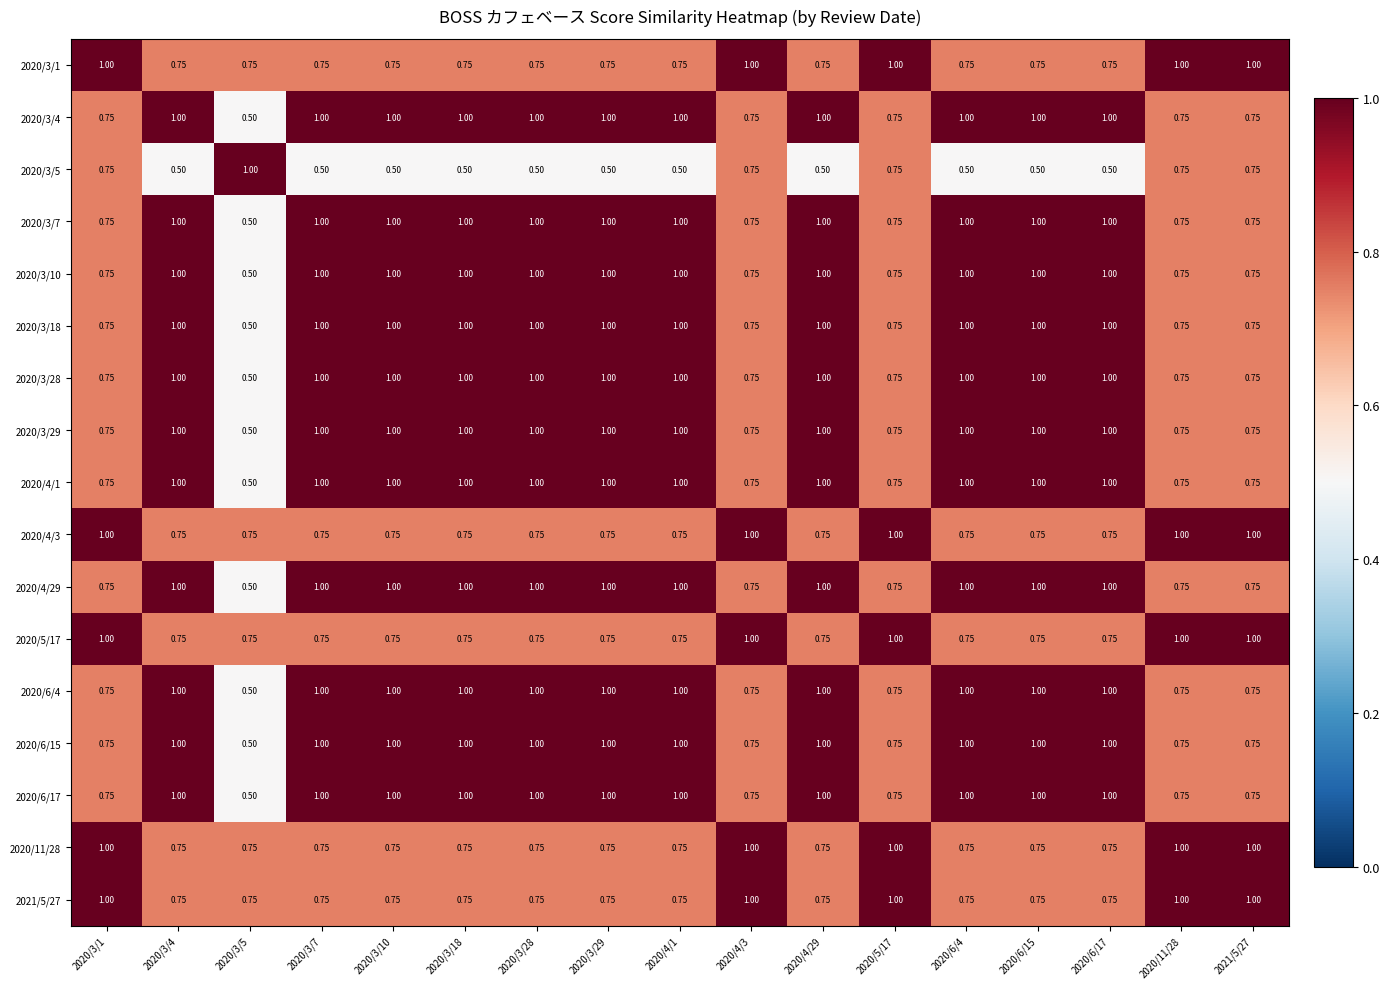

Is the value of 2020/3/18 at 2020/4/3 greater than the value of 2020/6/17 at 2020/4/1?

No